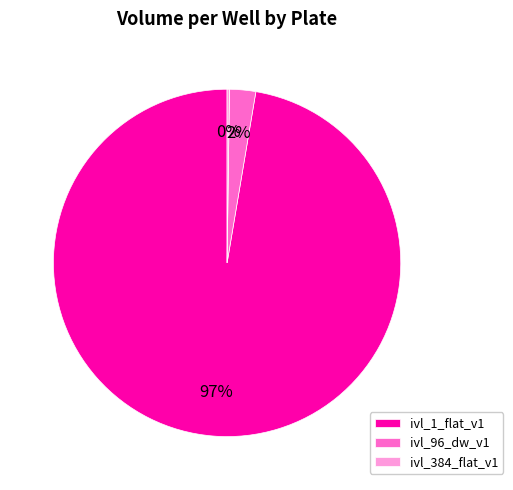

The ivl_96_dw_v1 slice represents 2% of the pie. True or false?

True